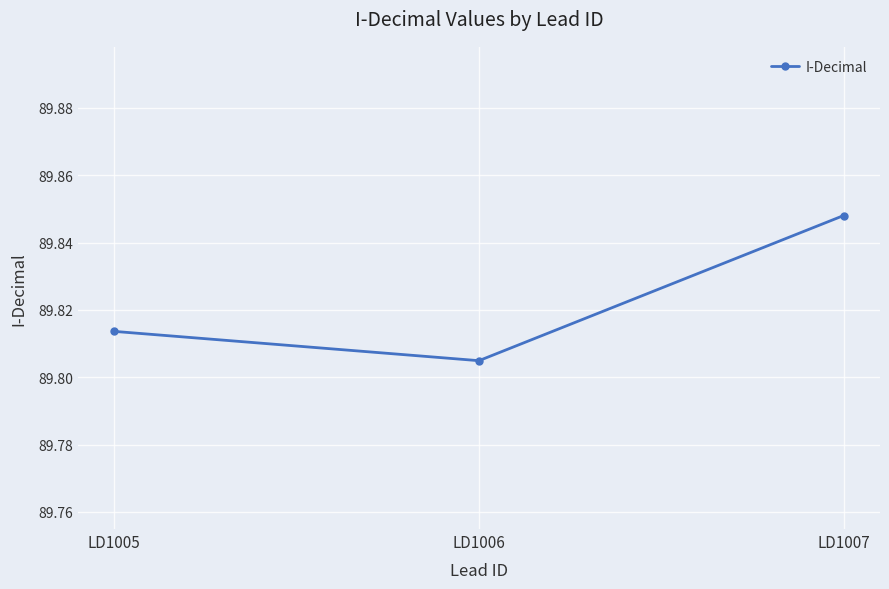

Rank the categories by value from lowest to highest.

LD1006, LD1005, LD1007